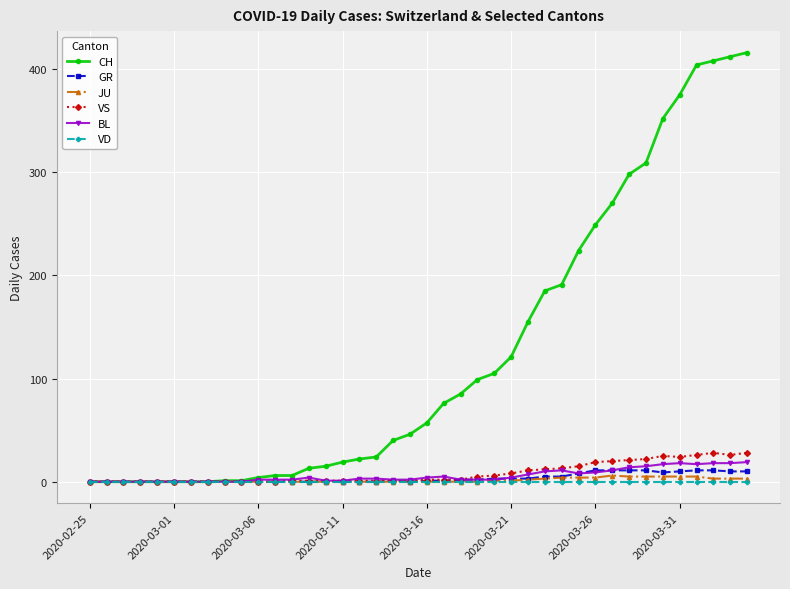

Which series has the largest total across all categories?

CH